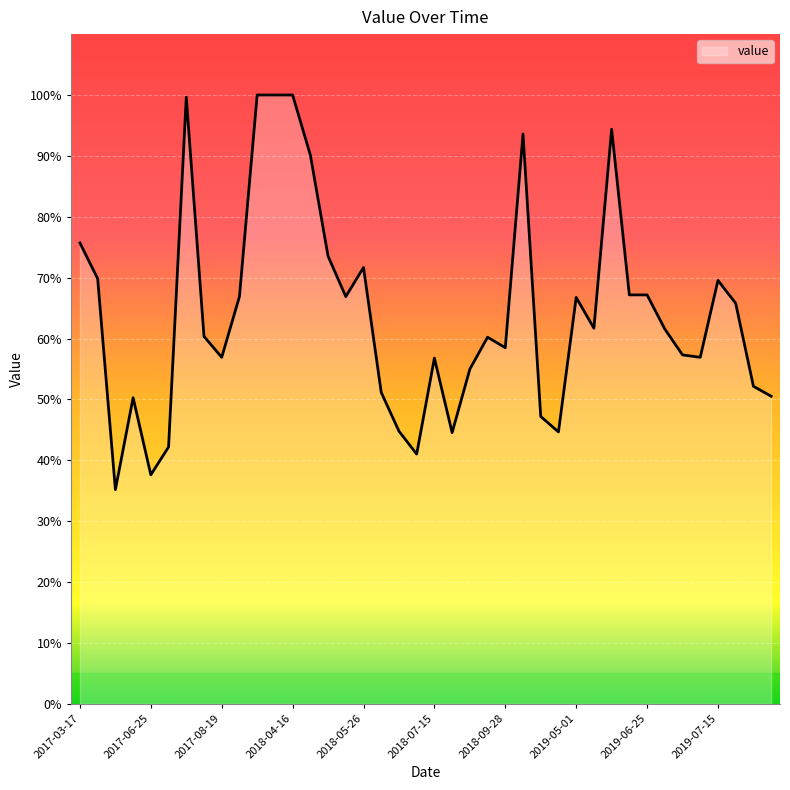

What is the minimum value shown in the chart?

35.2